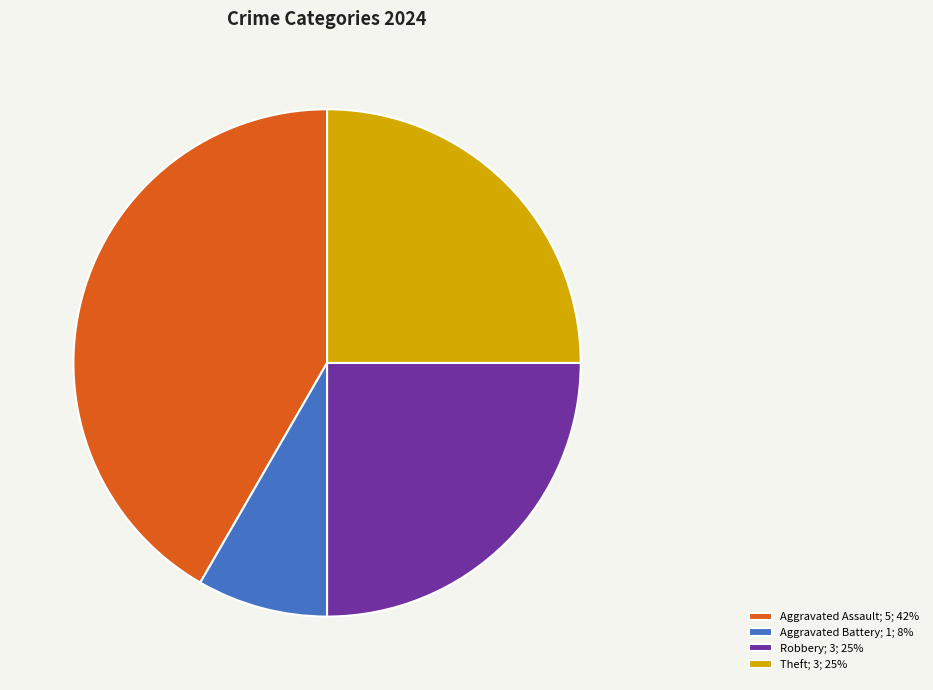

Approximately how many times larger is the value at Aggravated Battery; 1; 8% compared to Theft; 3; 25%?

0.3